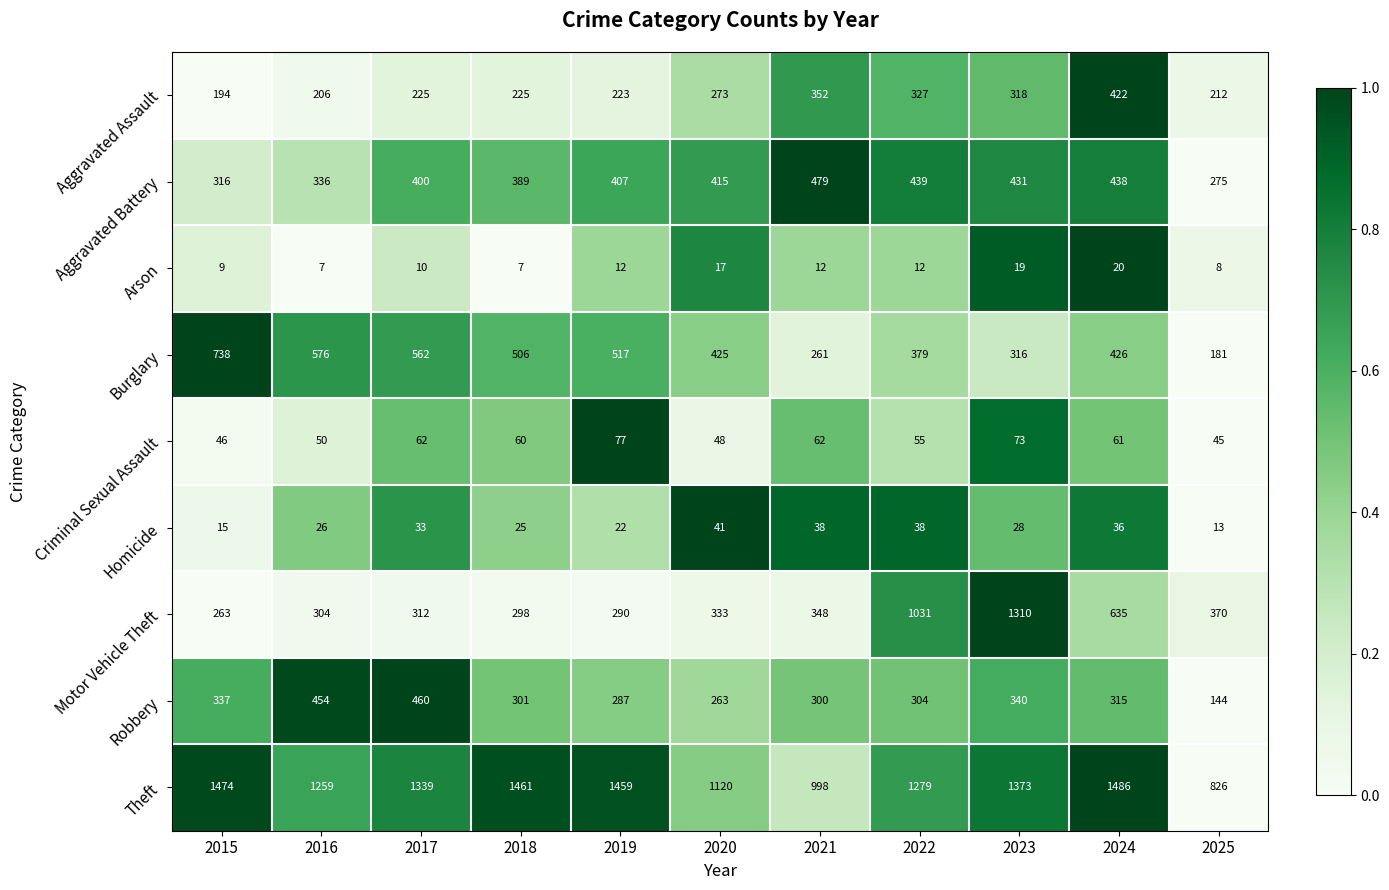

What is the highest value of the Aggravated Assault series?

422